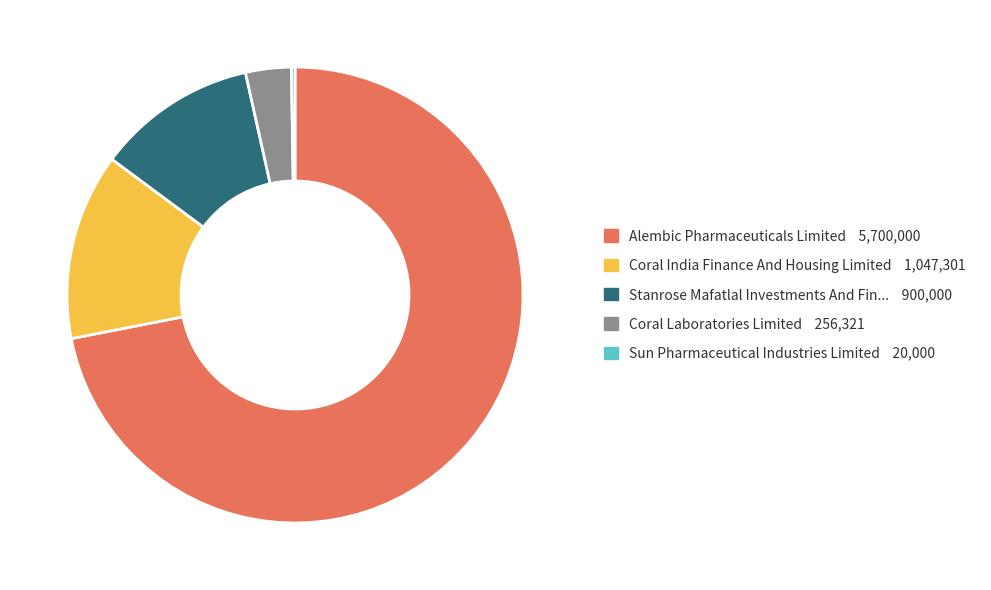

Does any single category account for the majority?

Yes